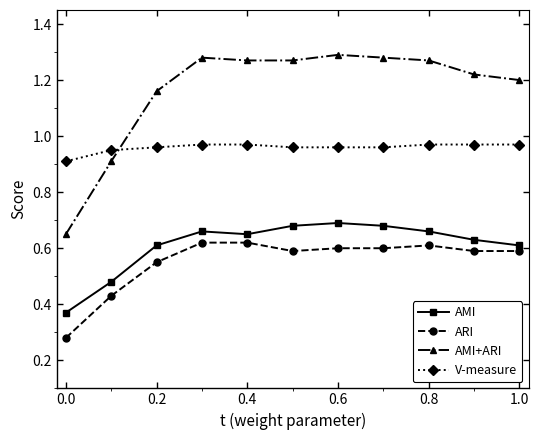

Count the AMI values in the range 0 to 1.

11